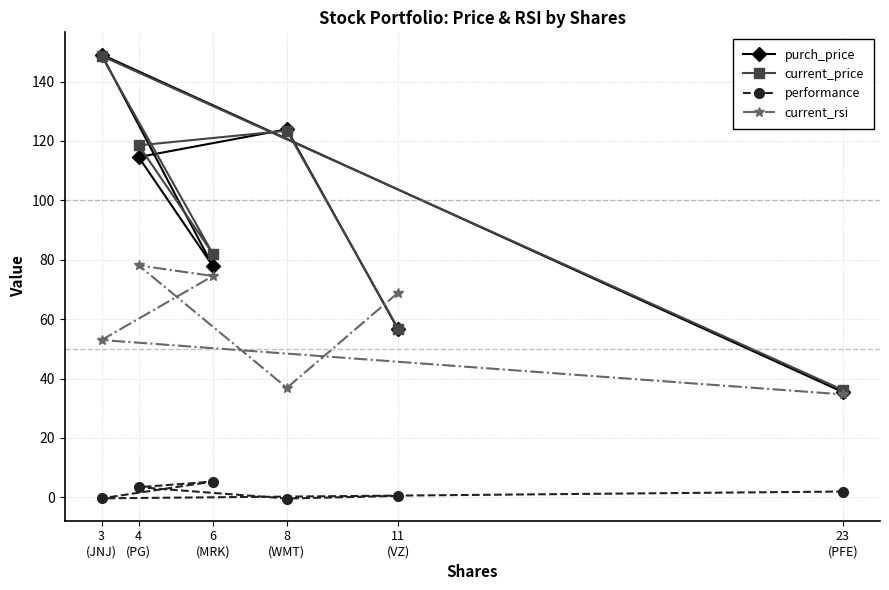

Which category has the highest value in the performance series?

6
(MRK)